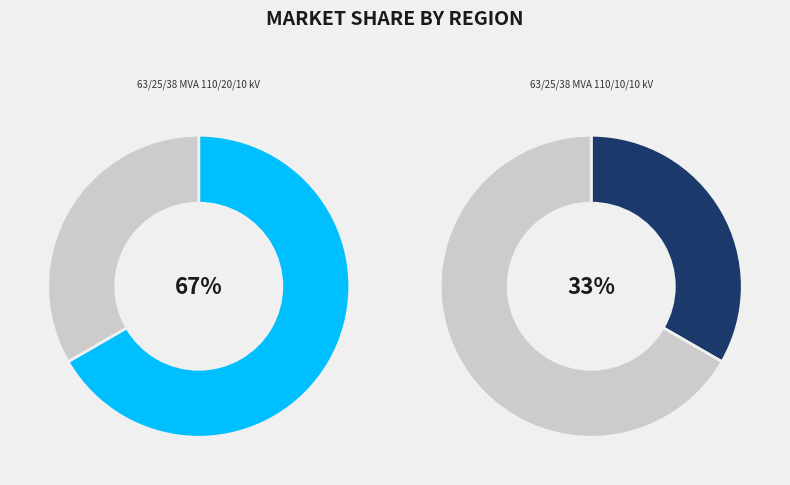

Is there any slice that represents more than half of the pie?

Yes